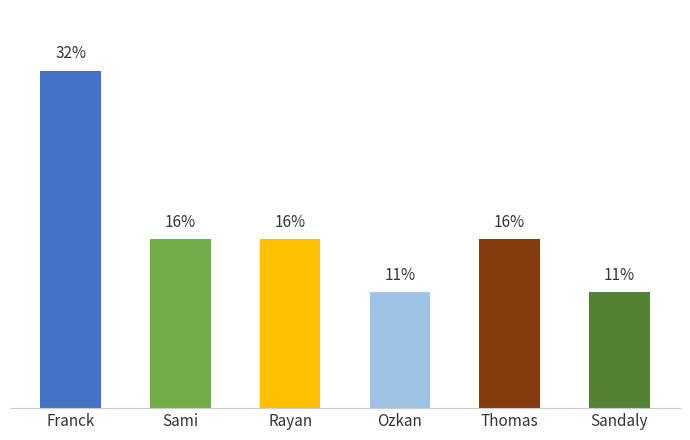

Does the chart contain any negative values?

No